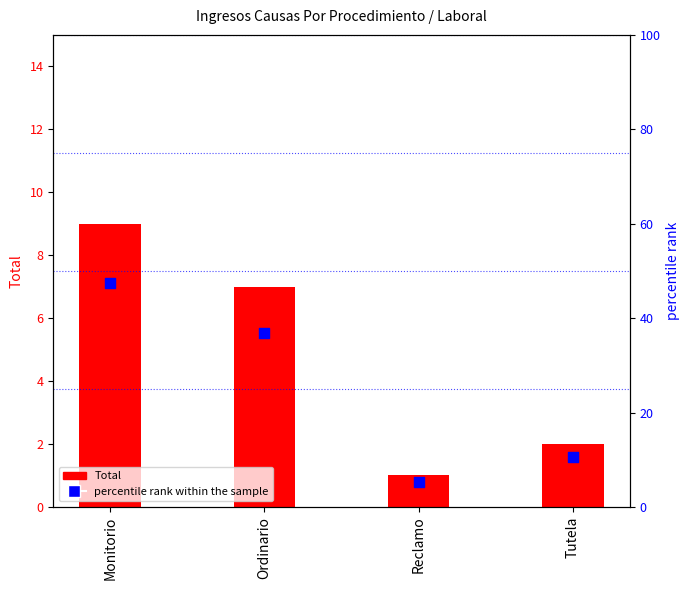

Which series contains the lowest Y value?

Total